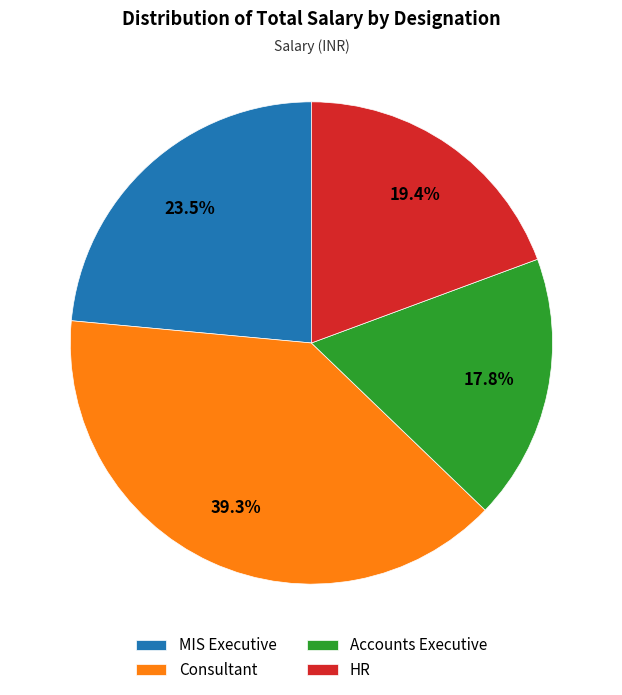

What is the total percentage of Accounts Executive and Consultant?

57.1%